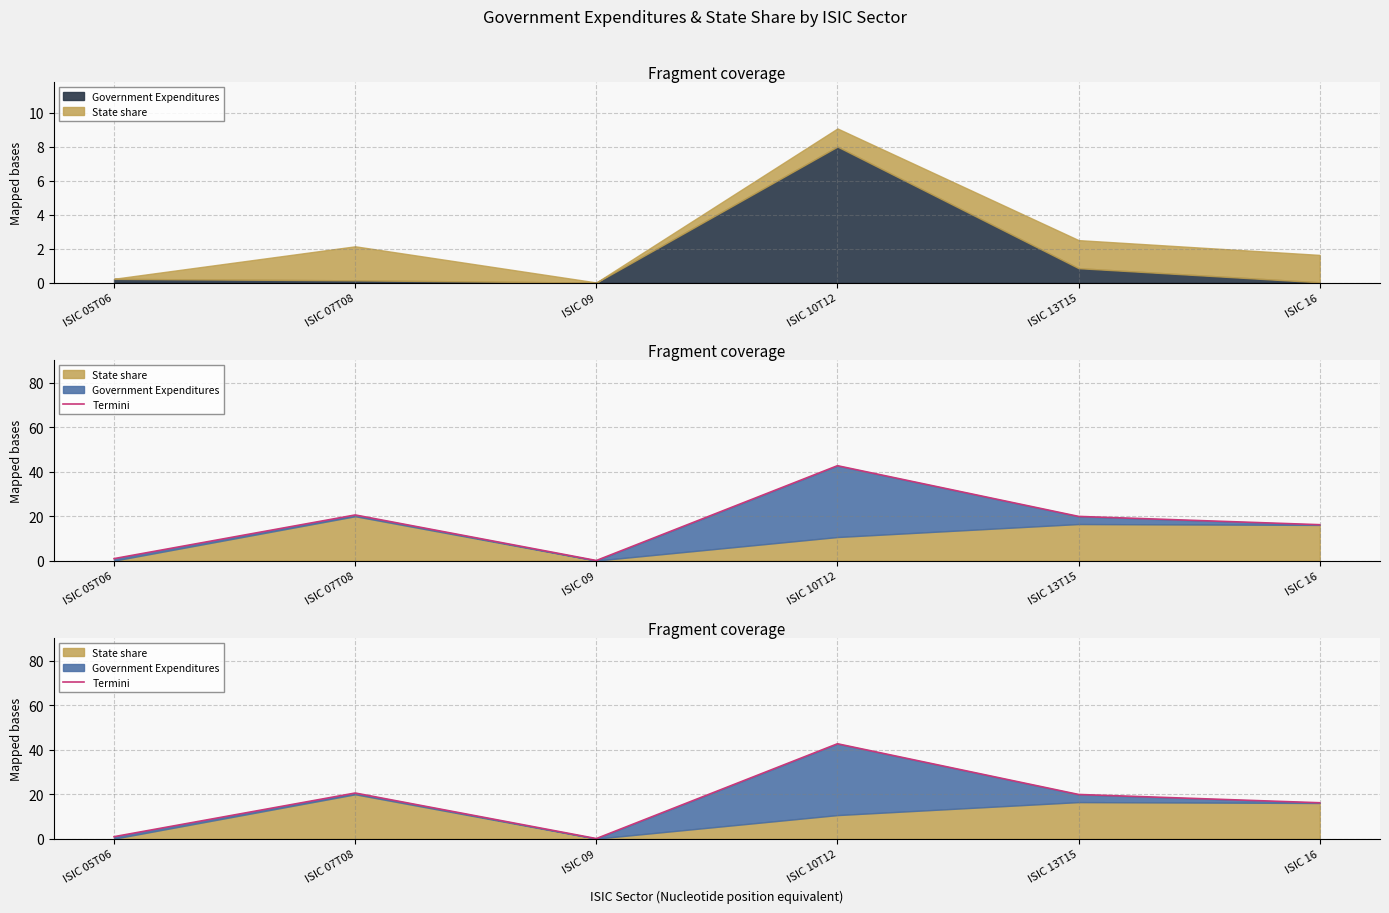

Where does the data first go above 19?

ISIC 07T08